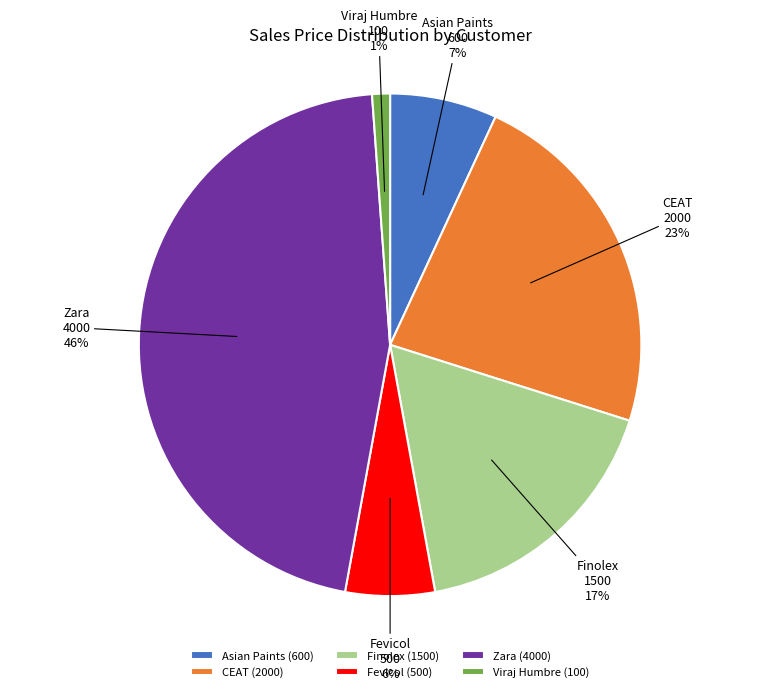

To the nearest percent, what is the average slice percentage?

17%